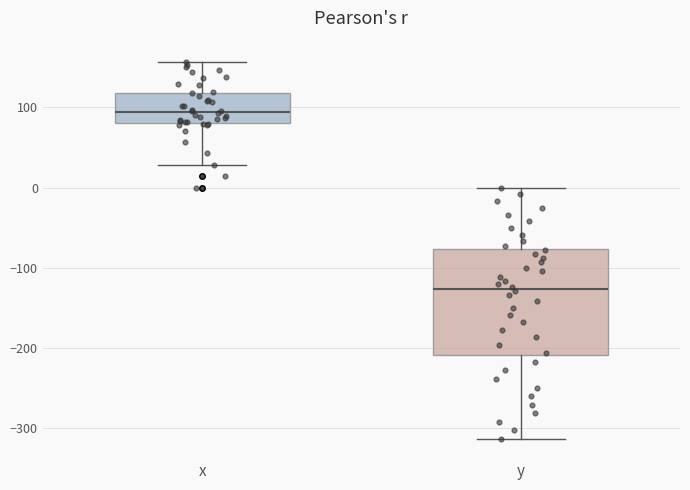

Reading left to right, transcribe this box plot: for each box, give where its median line is, the range the box spans, and where its two whiskers end, as read against the y-axis. The values are not printed on the chart, so give them approximately, as read against the axis.

x: median 90, box 80 to 120, whiskers 30 to 160
y: median -130, box -210 to -80, whiskers -310 to 0